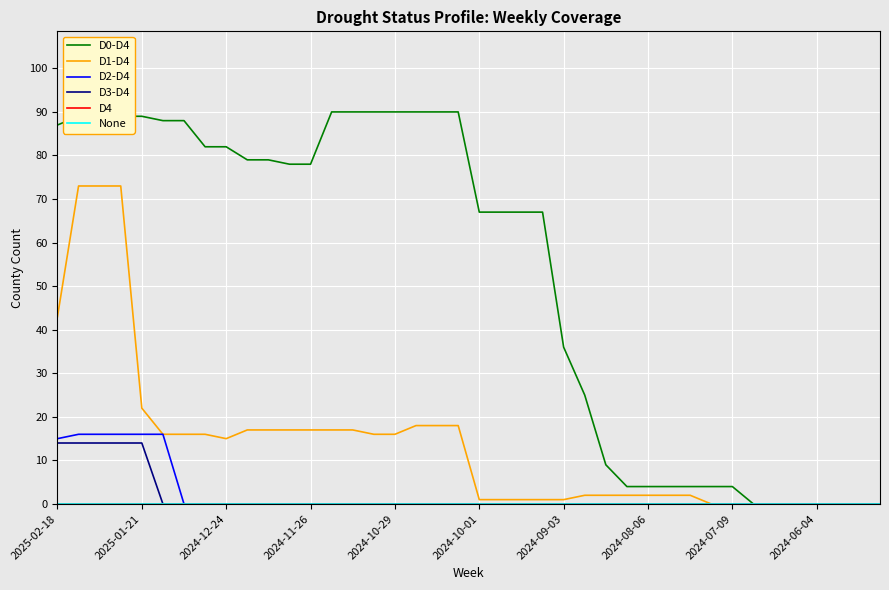

Does the chart have visible grid lines?

Yes